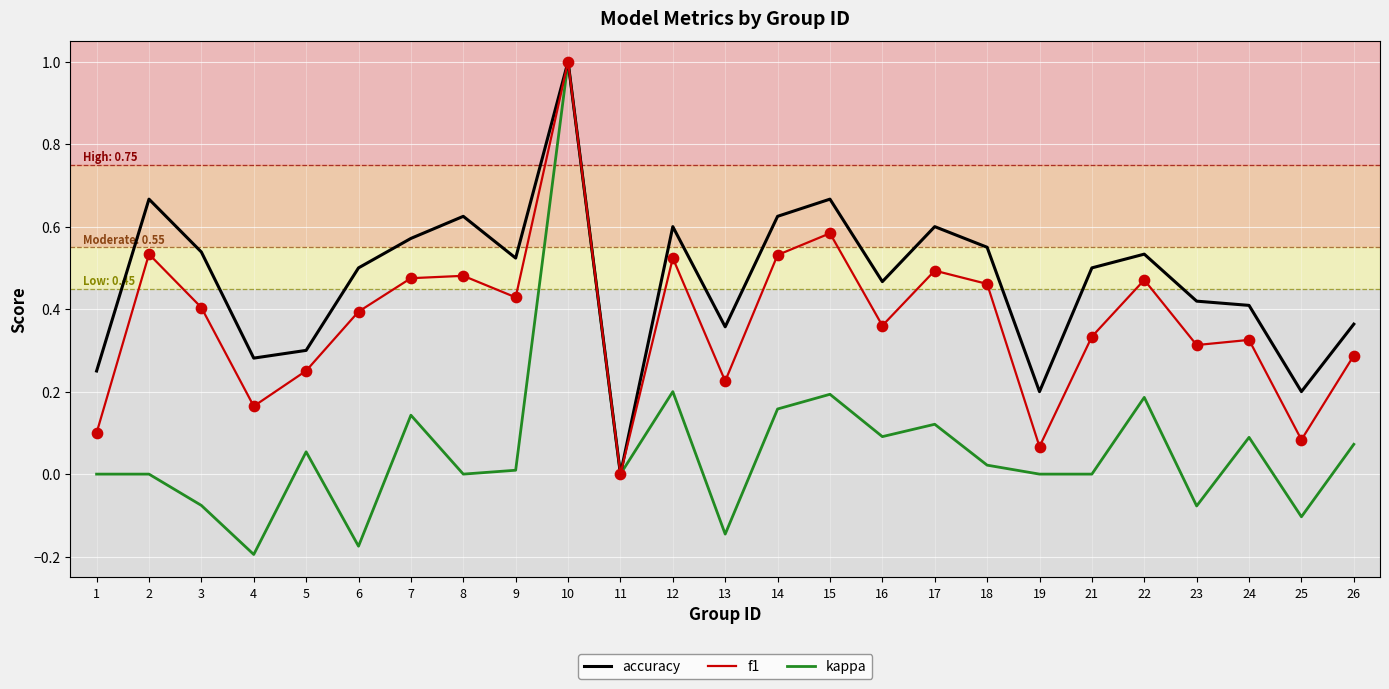

Which series changed the most between 2 and 11?

accuracy